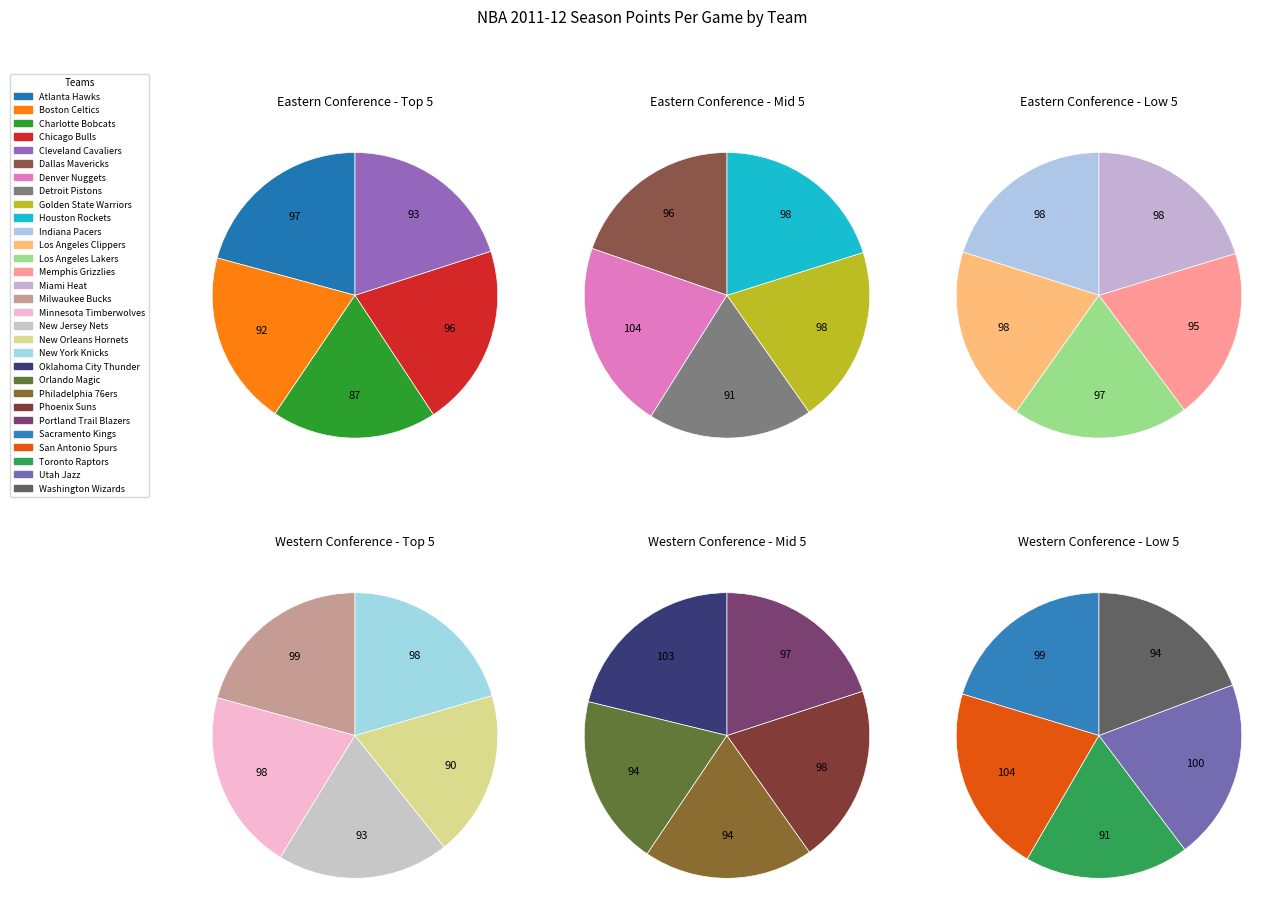

Which slice is the smallest?

Charlotte Bobcats